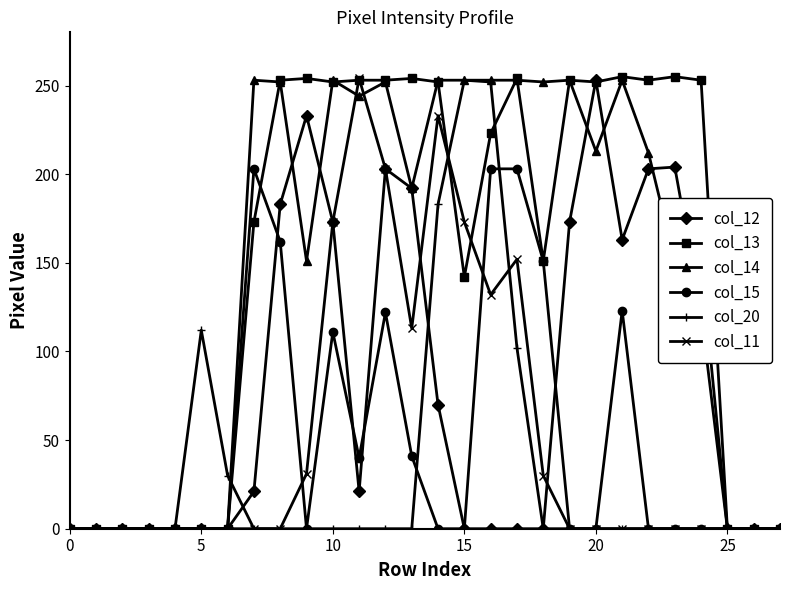

What is the maximum value shown in the chart?

255